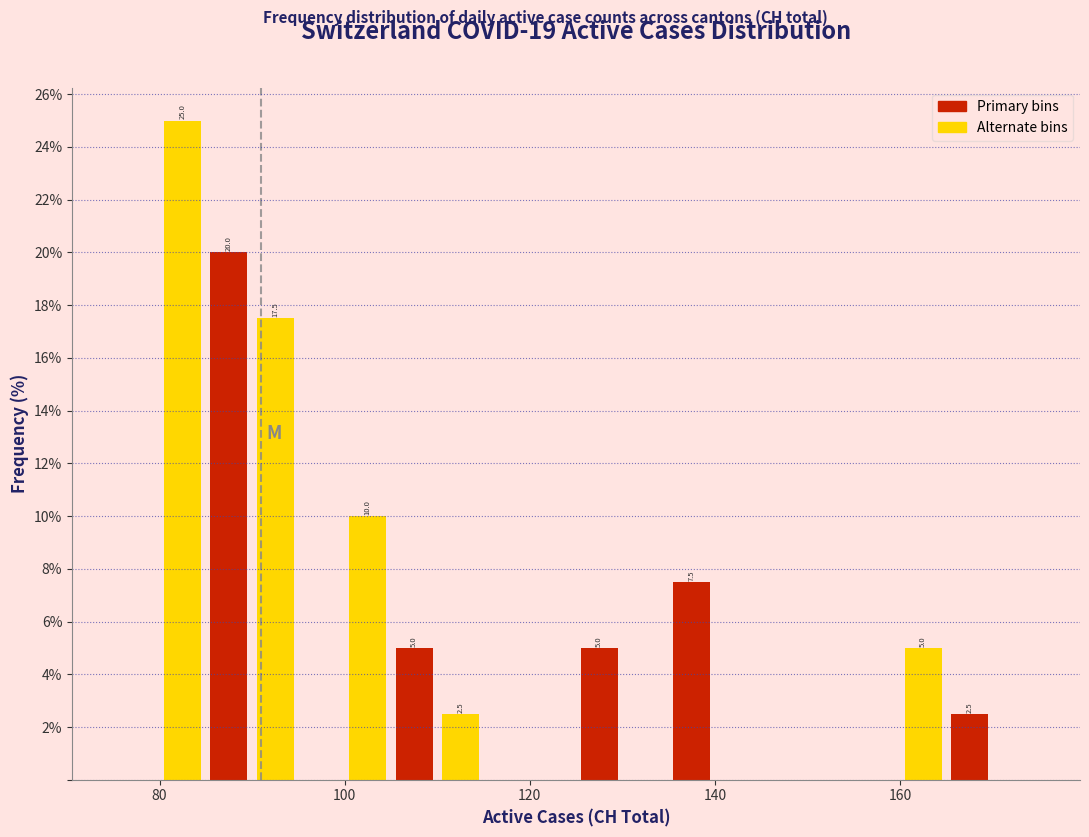

Read against the x-axis, roughly where is the centre of the tallest bar?

82